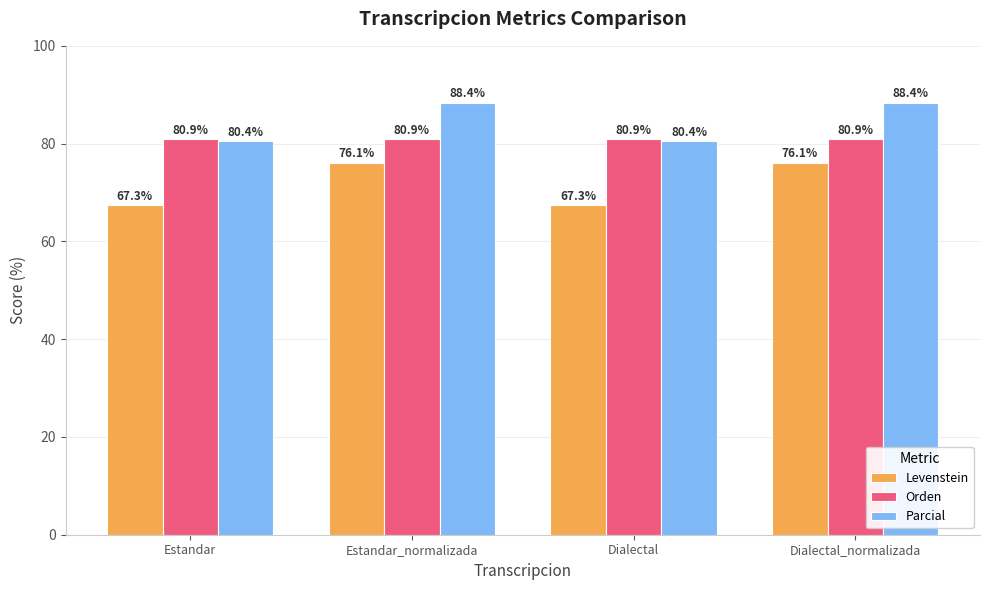

What is the difference between the highest and lowest values at Estandar?

13.6